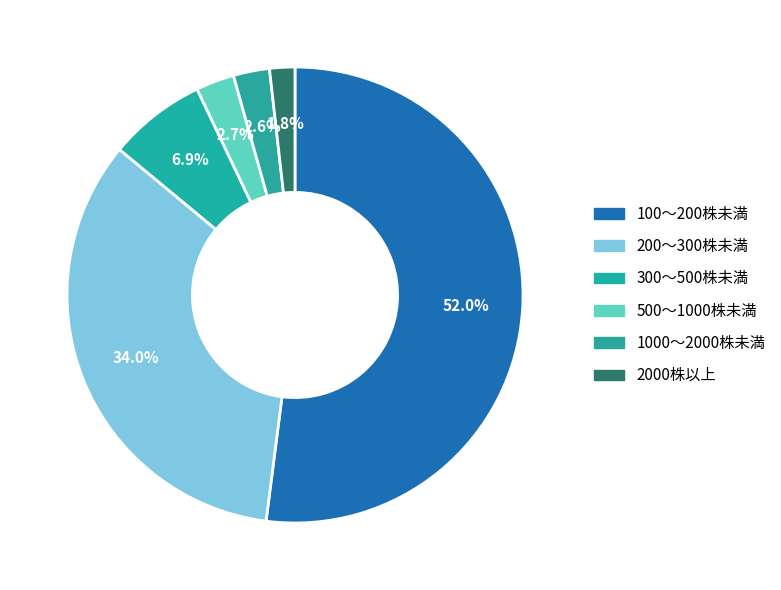

Count the number of slices in the pie.

6